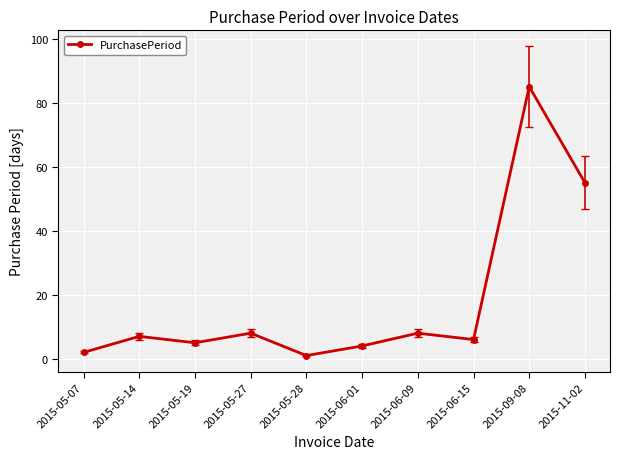

What is the ratio of the value at 2015-05-07 to the value at 2015-05-14?

0.3